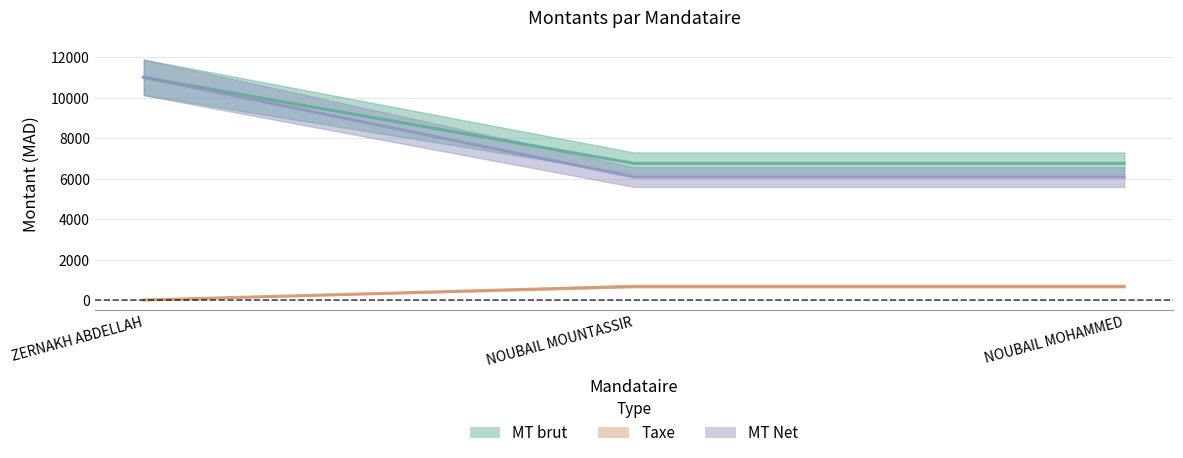

What is the sum of all MT Net values?

1350